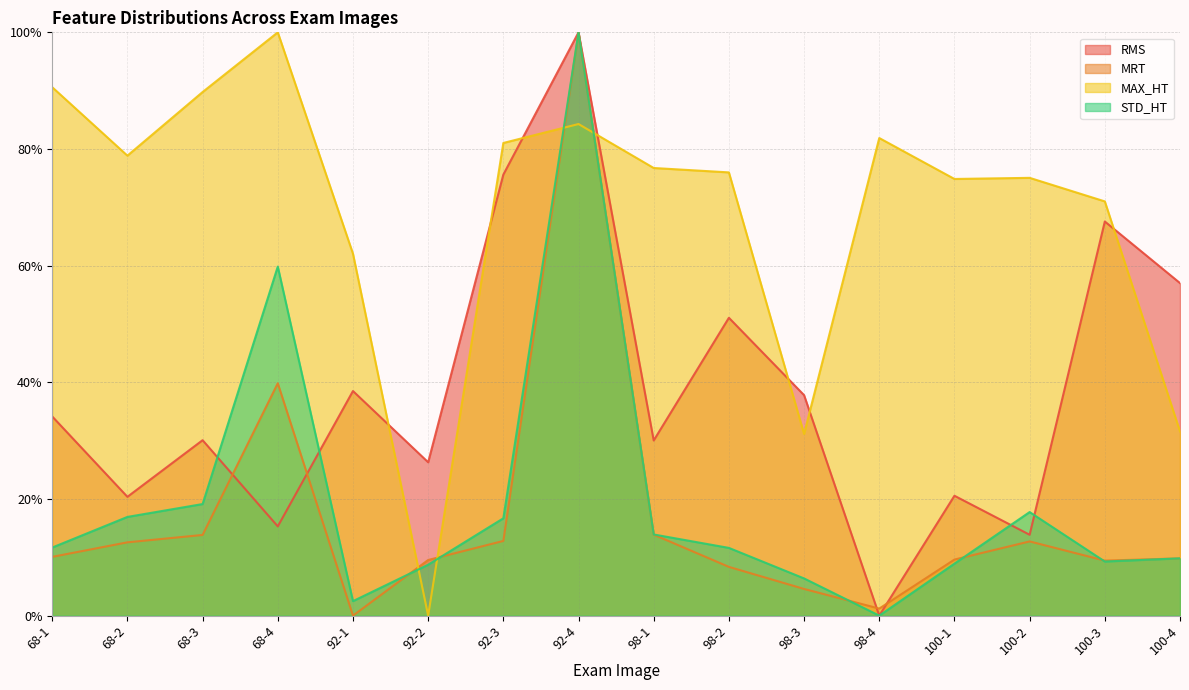

Is it true that STD_HT equals 16.9 at 68-2?

True